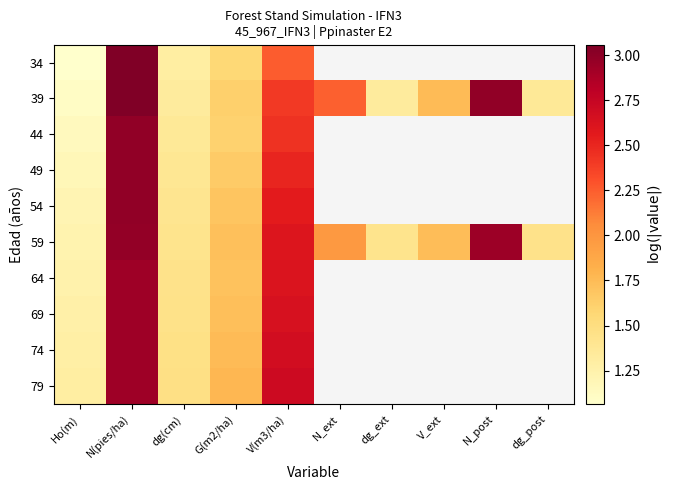

What is the sum of all 59 values?

19.5